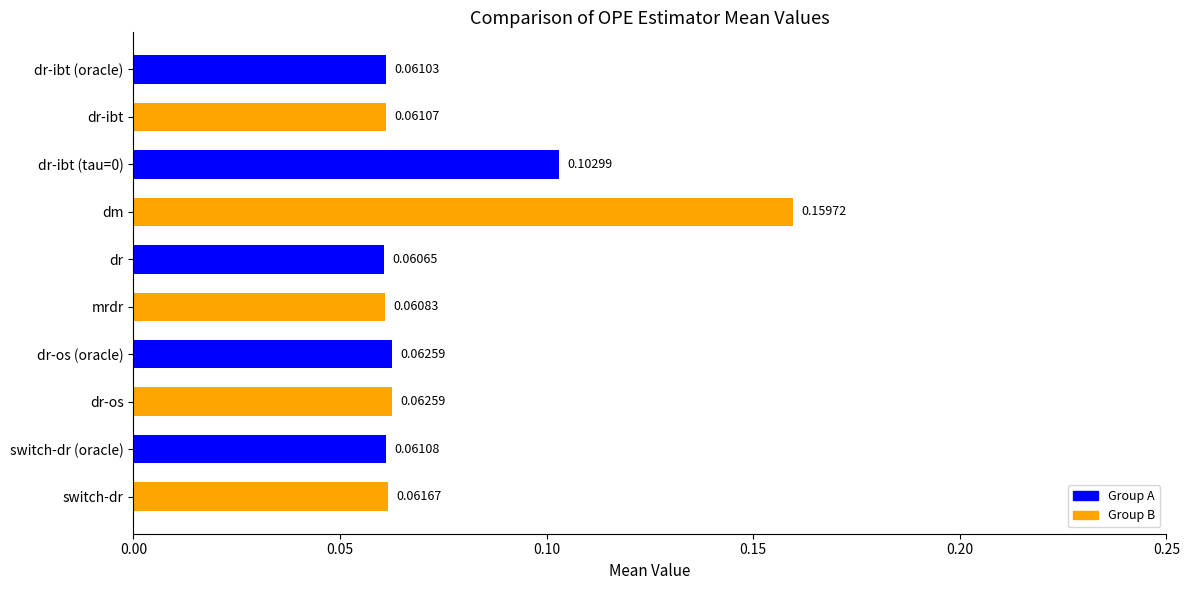

What is the sum of all values?

0.8